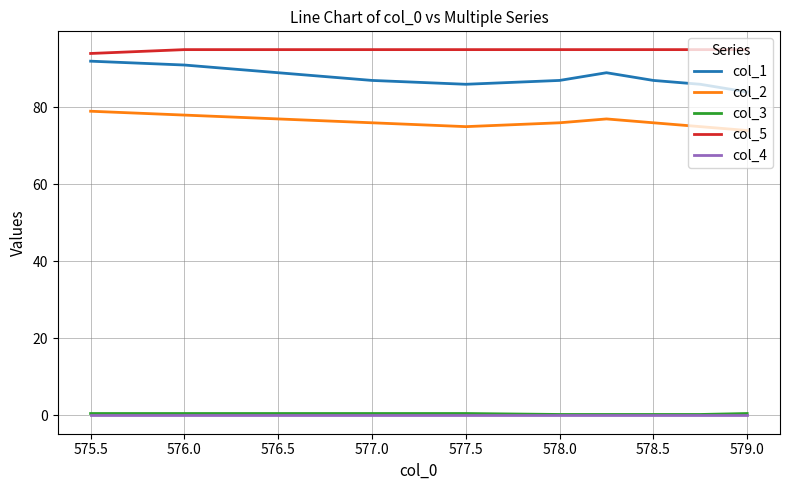

What are all the series names shown in the legend?

col_1, col_2, col_3, col_5, col_4